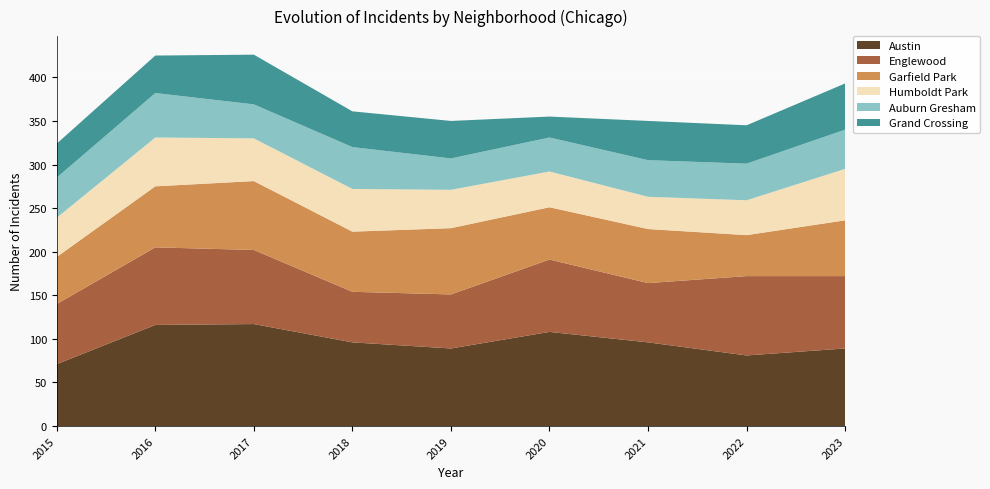

Reading right to left, transcribe all the data shown in this chart.

Austin: 2023=89	2022=81	2021=96	2020=108	2019=89	2018=96	2017=117	2016=116	2015=71
Englewood: 2023=83	2022=91	2021=68	2020=83	2019=62	2018=58	2017=85	2016=89	2015=69
Garfield Park: 2023=64	2022=47	2021=62	2020=60	2019=76	2018=69	2017=79	2016=70	2015=54
Humboldt Park: 2023=59	2022=40	2021=37	2020=41	2019=44	2018=49	2017=49	2016=56	2015=45
Auburn Gresham: 2023=45	2022=42	2021=42	2020=39	2019=36	2018=48	2017=39	2016=51	2015=46
Grand Crossing: 2023=53	2022=44	2021=45	2020=24	2019=43	2018=41	2017=57	2016=43	2015=39